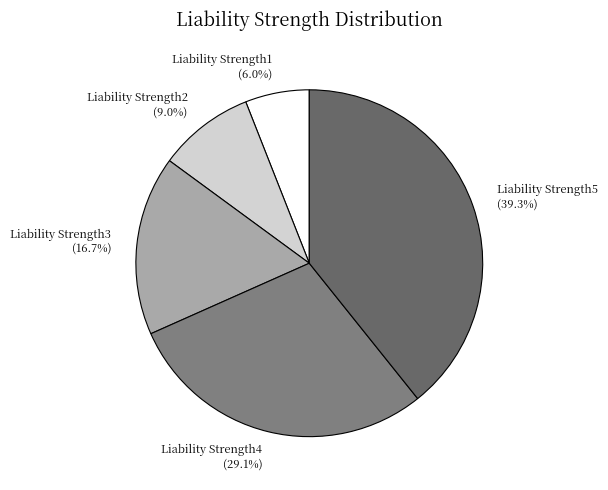

To the nearest percent, what percentage of the pie is Liability Strength5?

39%